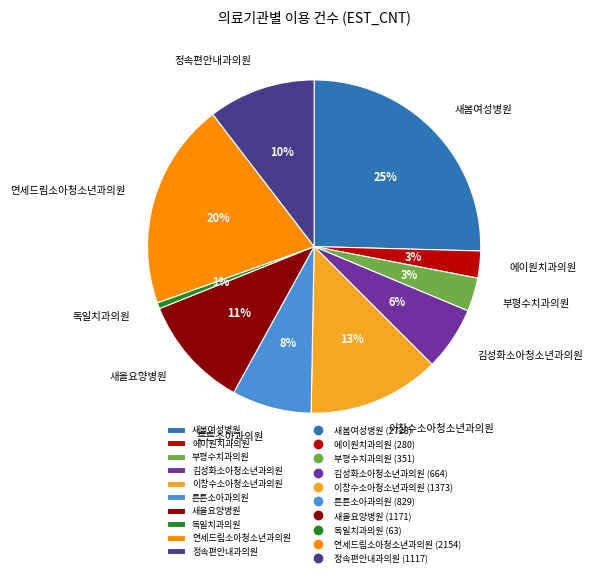

To the nearest percent, what is the combined percentage of 새올요양병원 and 에이원치과의원?

14%